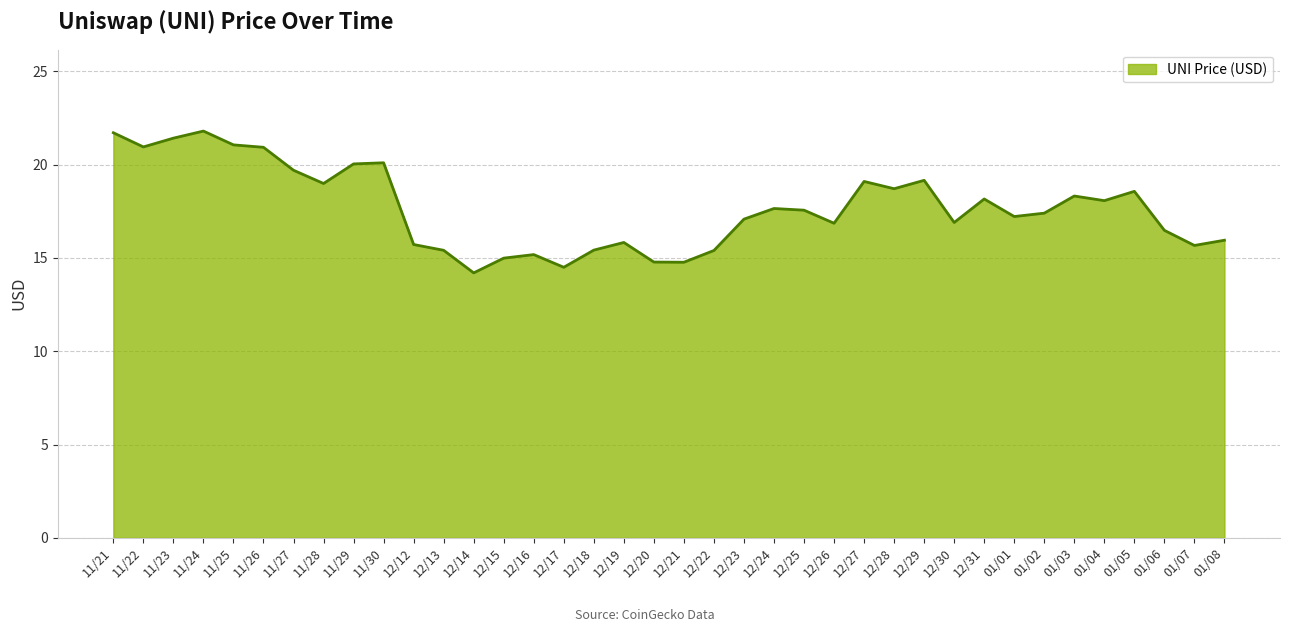

What is the change in value from 11/28 to 12/30?

-2.1